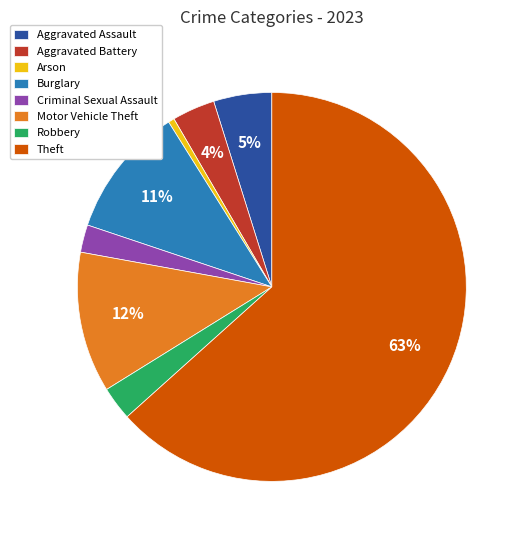

Which slice represents more than half of the pie?

Theft